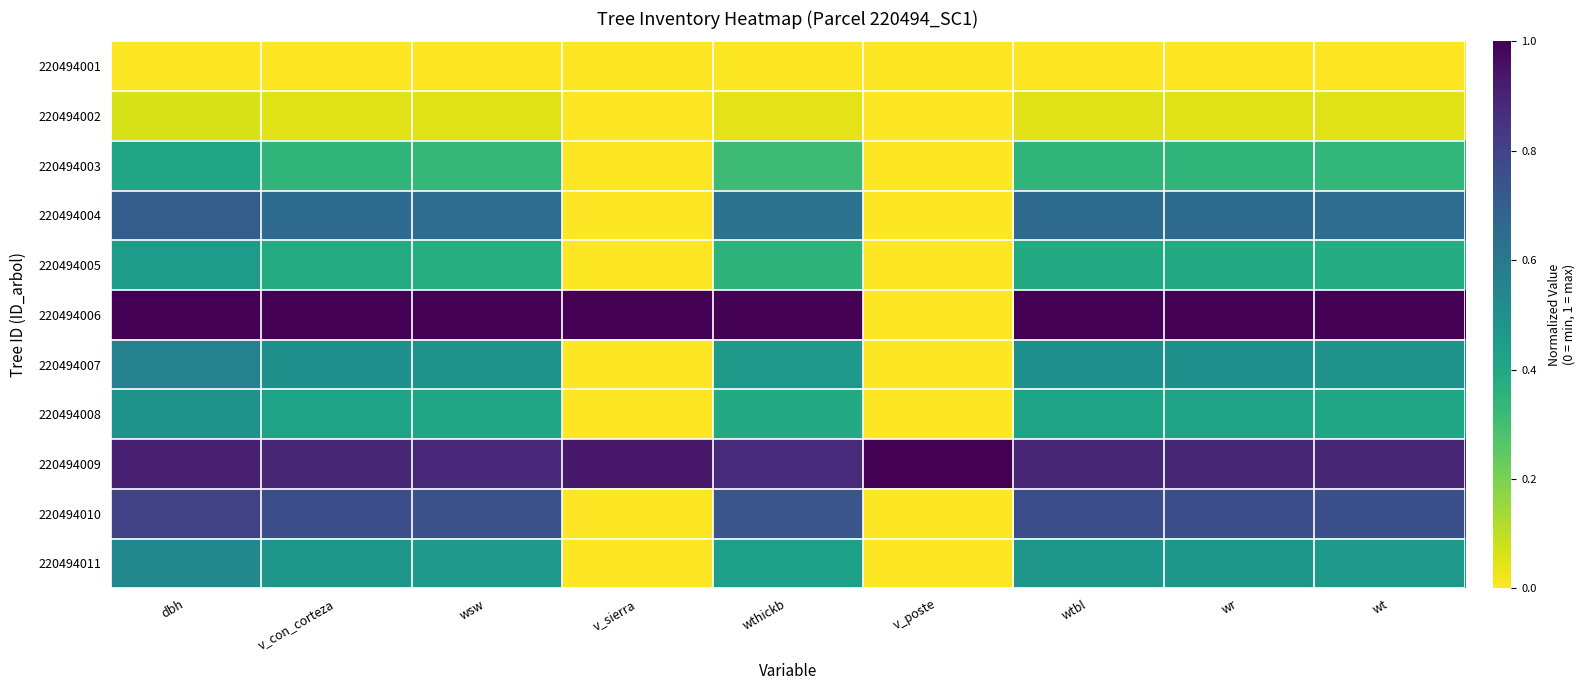

At how many categories does at least one series exceed 0?

9